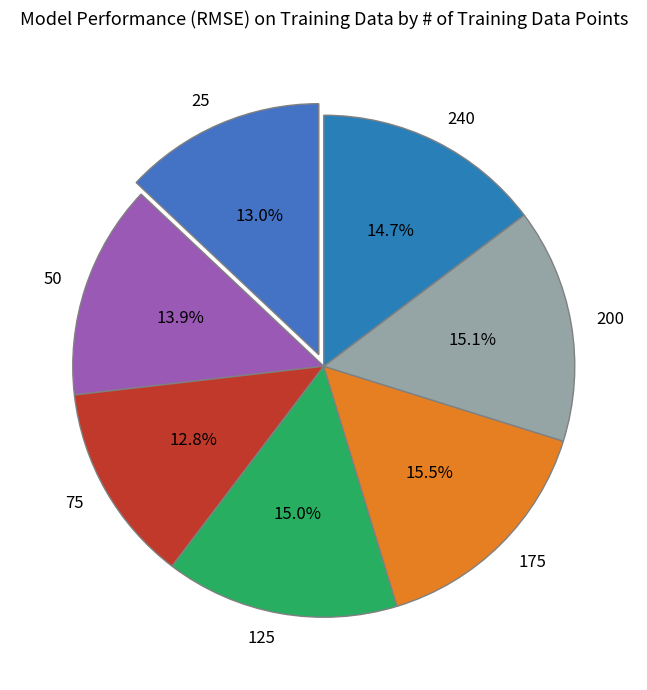

Does any single category account for the majority?

No